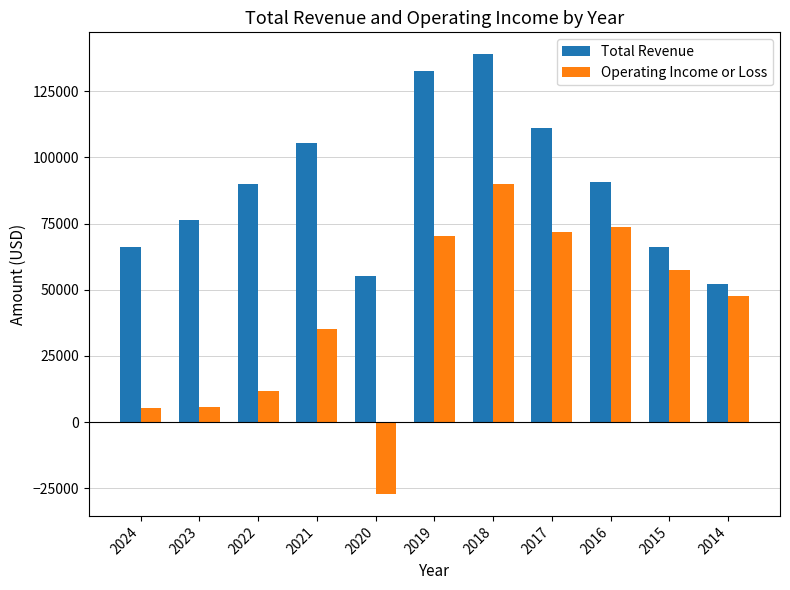

Where is Operating Income or Loss nearest to the value 31450?

2021